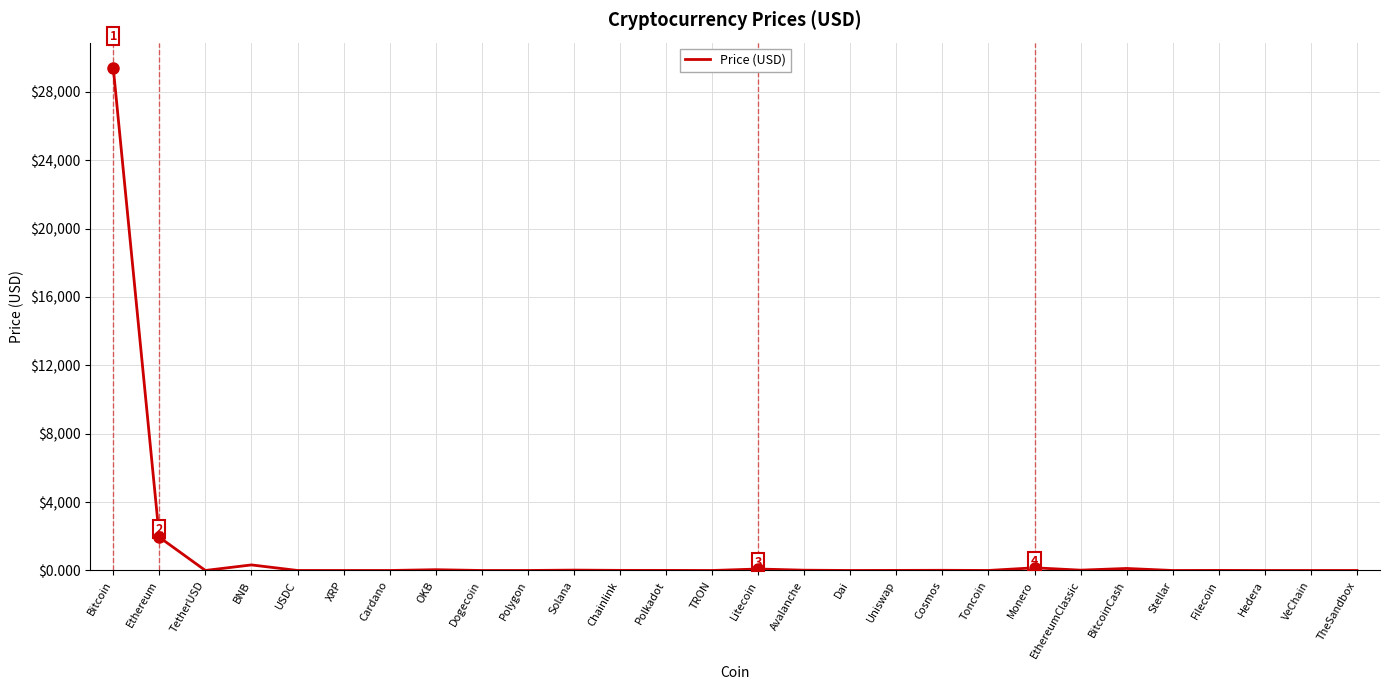

Count the number of categories in the chart.

28